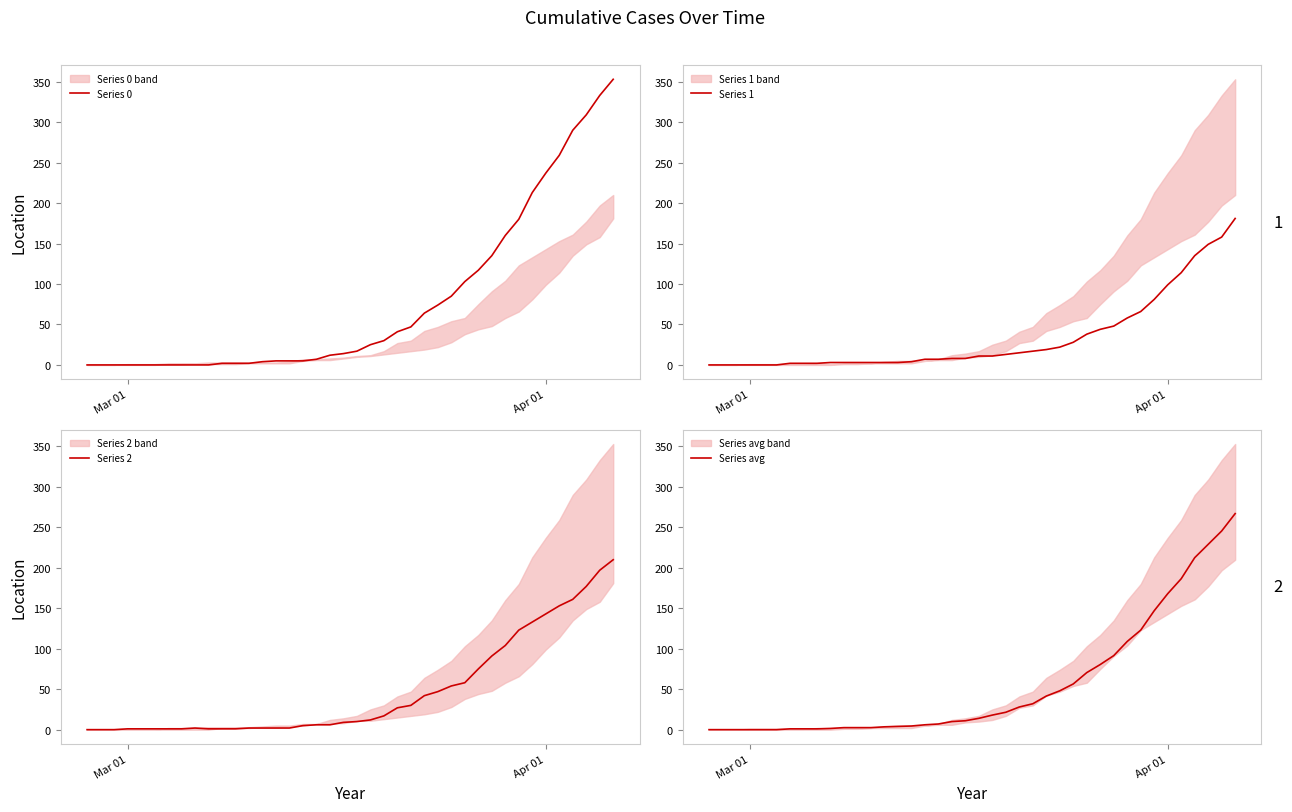

What is the highest value of the Series avg series?

267.0